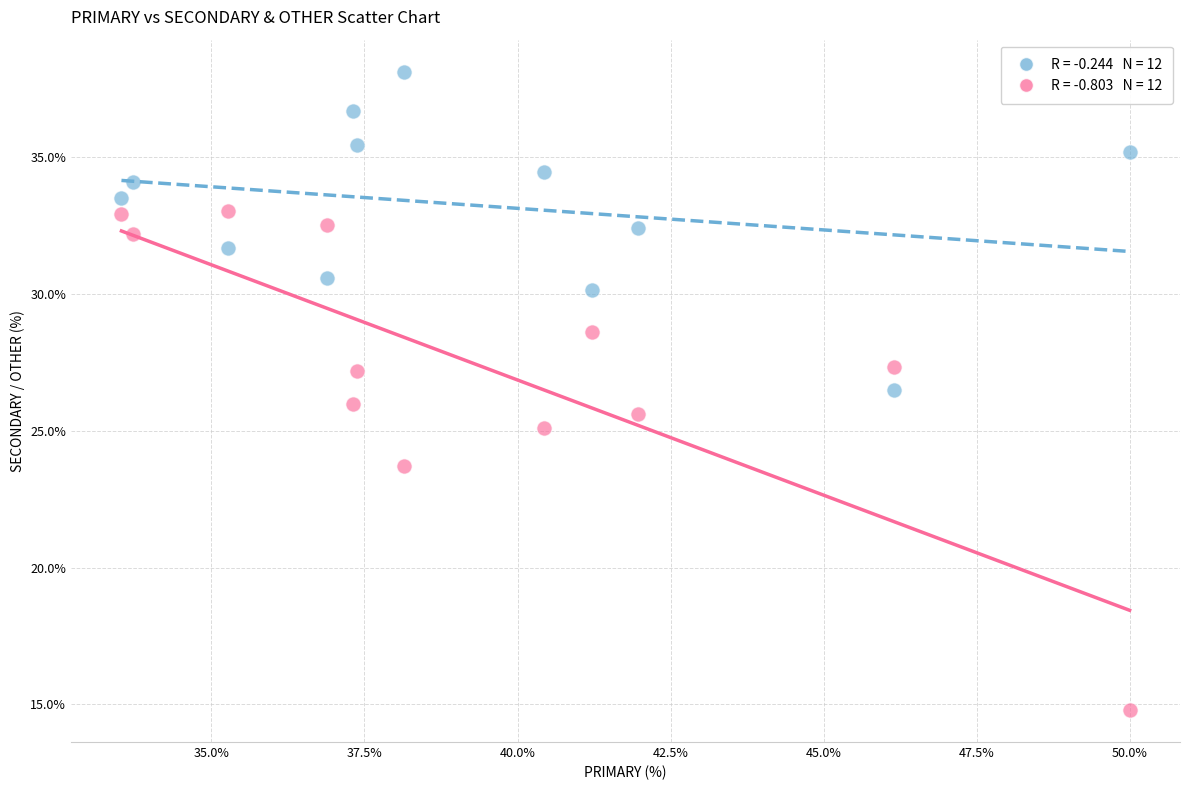

Across all data points, what is the range of Y values (max minus min)?

23.4